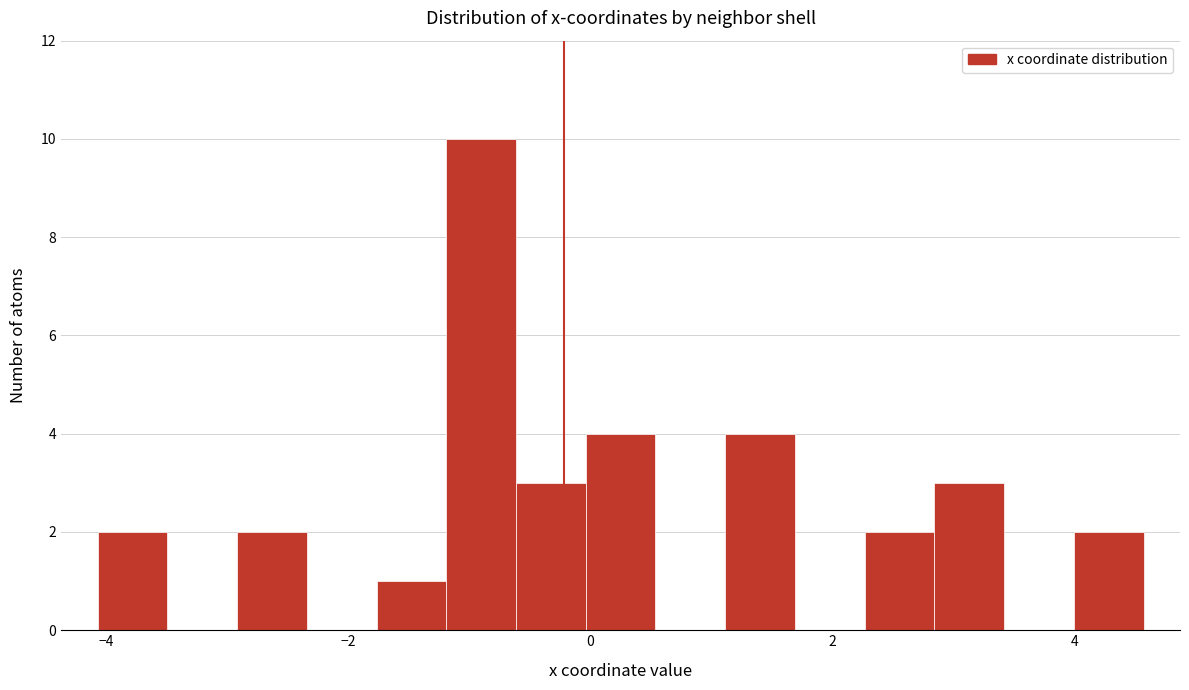

Read against the x-axis, roughly where is the centre of the tallest bar?

-1.0